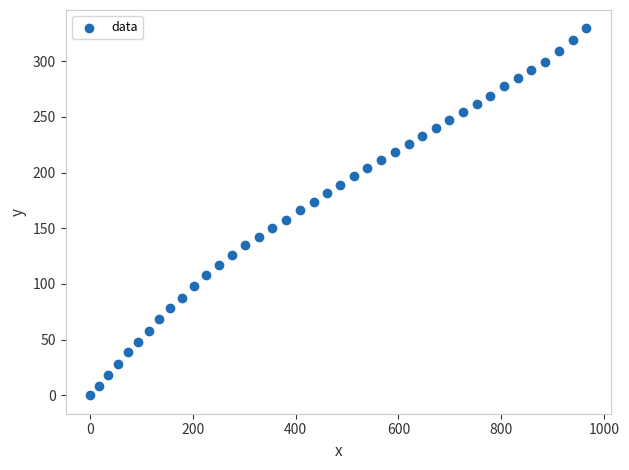

What is the range of X values (max minus min)?

965.4